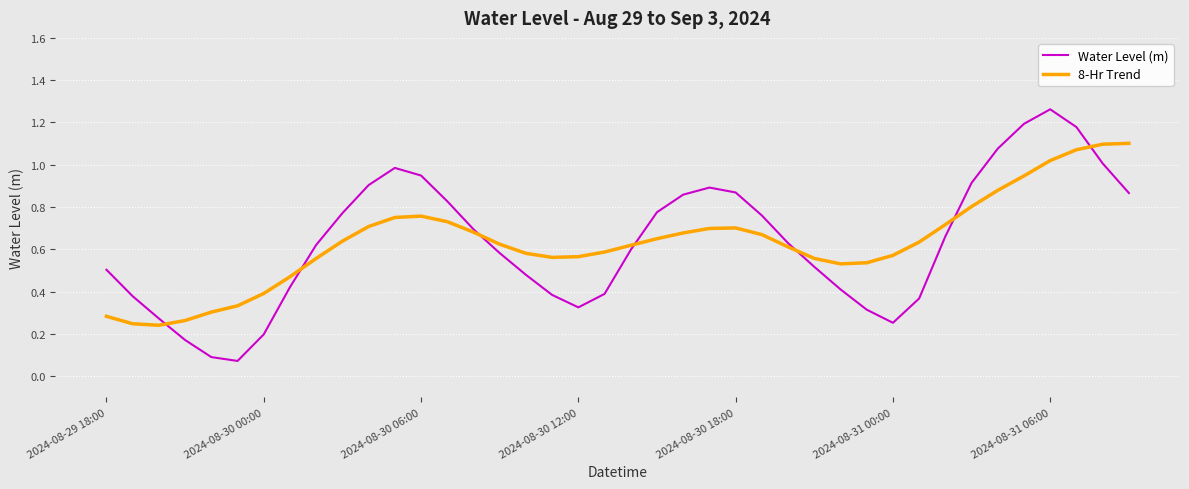

What are all the series names shown in the legend?

Water Level (m), 8-Hr Trend